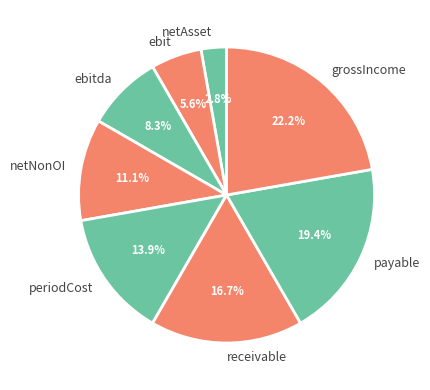

How many slices are in this pie chart?

8